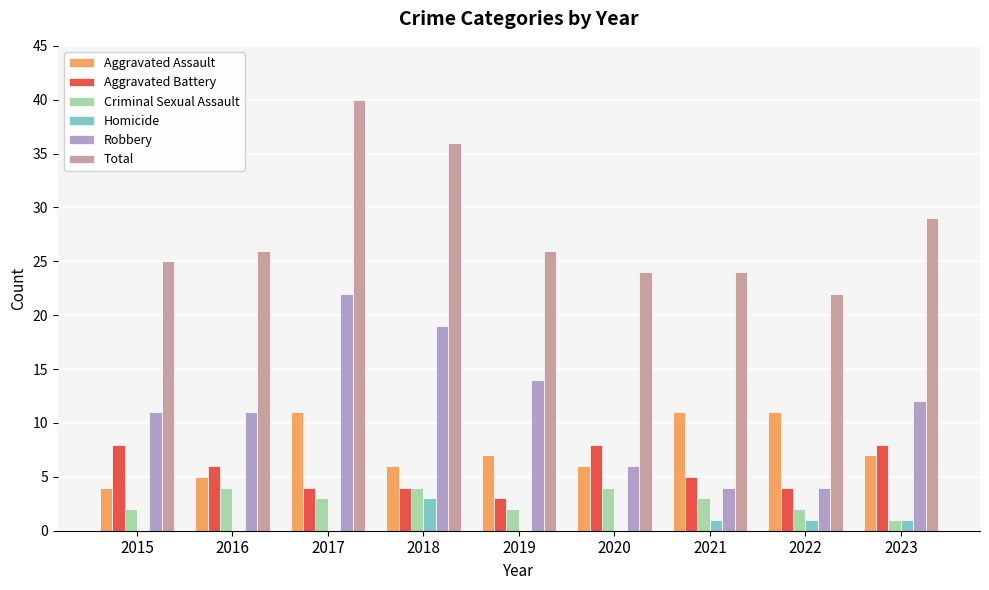

What are all the series names shown in the legend?

Aggravated Assault, Aggravated Battery, Criminal Sexual Assault, Homicide, Robbery, Total